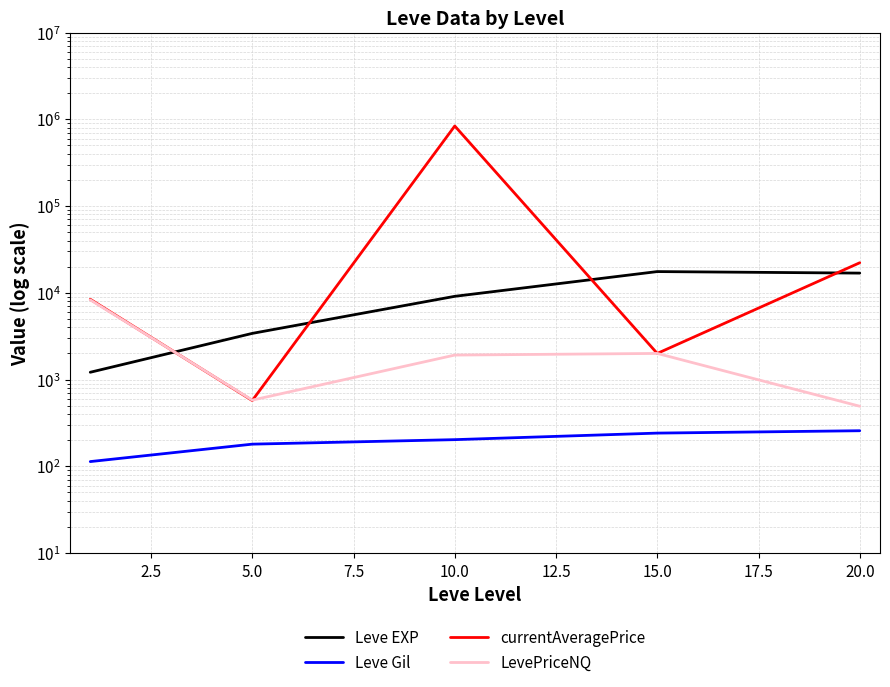

Reading left to right, list all the values displayed in this chart.

Leve EXP: 1213.3	3405.0	9106.7	17563.3	16865.0
Leve Gil: 113.3	180.0	202.8	241.3	257.0
currentAveragePrice: 8419.4	573.1	837493.6	2000.0	22201.3
LevePriceNQ: 8292.5	579.2	1914.9	2000.0	492.3